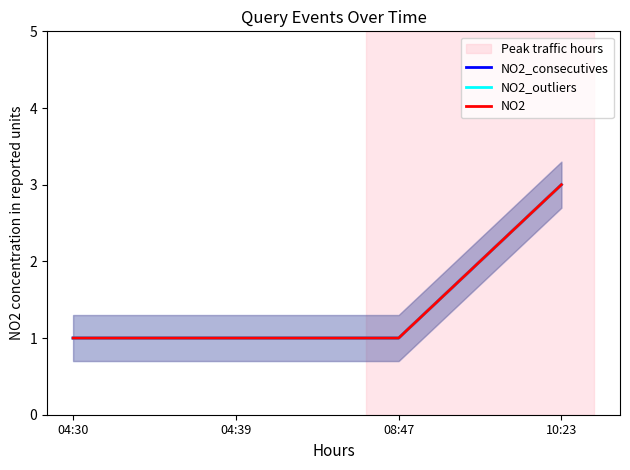

Rank the series by their maximum value, from lowest to highest.

NO2_consecutives, NO2_outliers, NO2